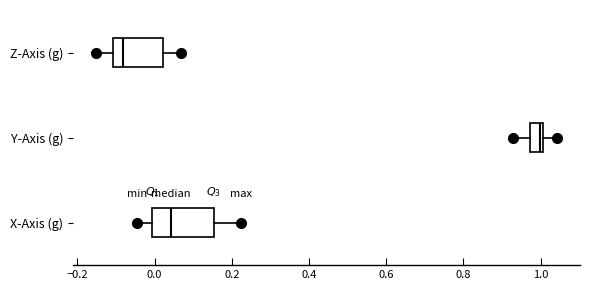

Which box's median line is the furthest to the right?

Y-Axis (g)